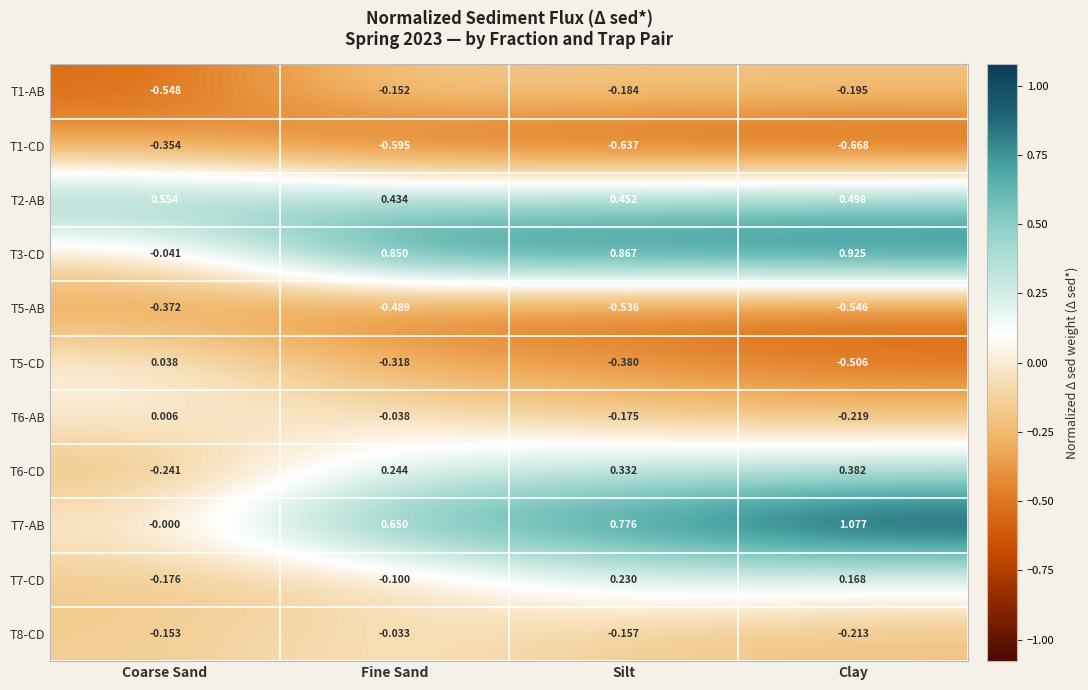

Which category has the lowest value across all series?

Clay